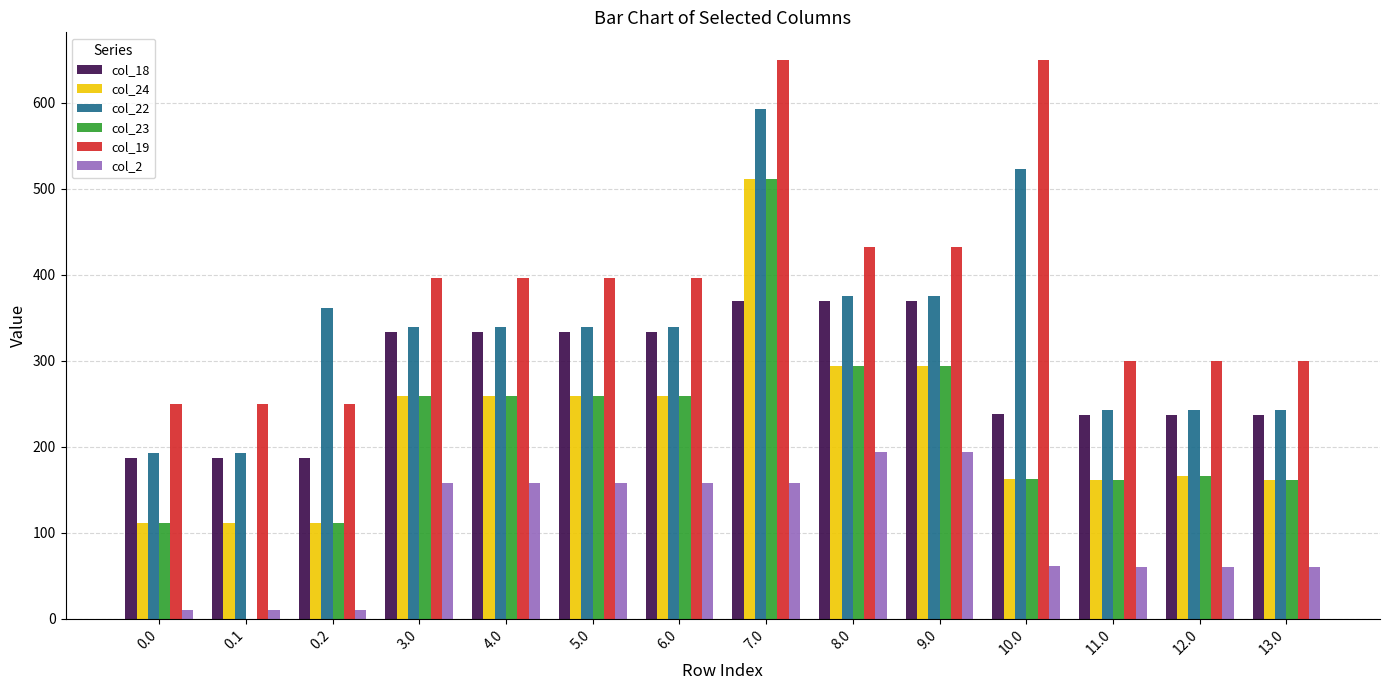

Which series has the widest spread of values?

col_23